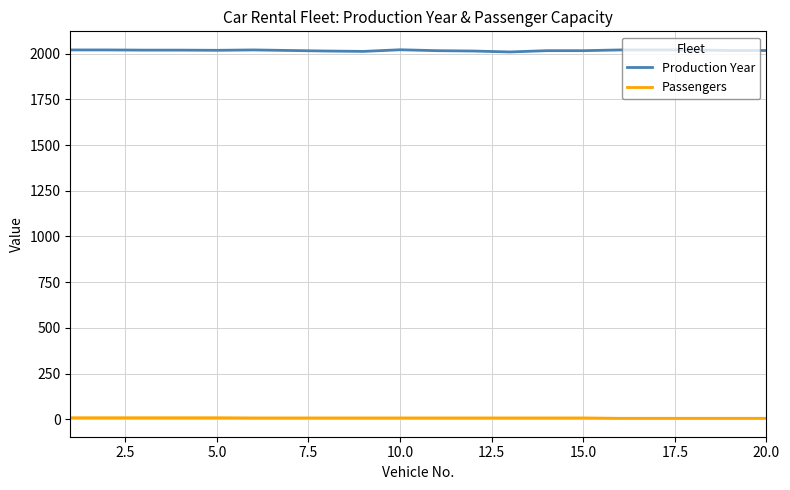

At how many categories does at least one series exceed 527?

20